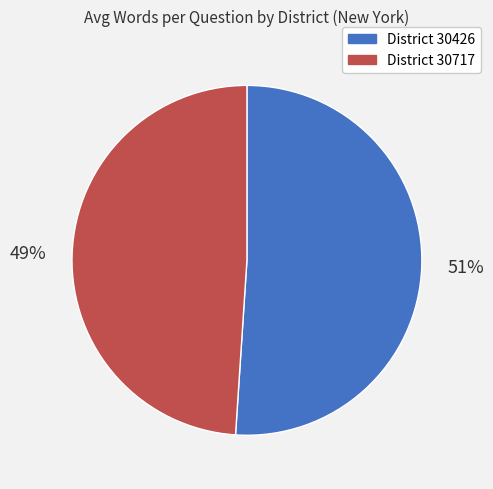

To the nearest percent, what is the average slice percentage?

50%